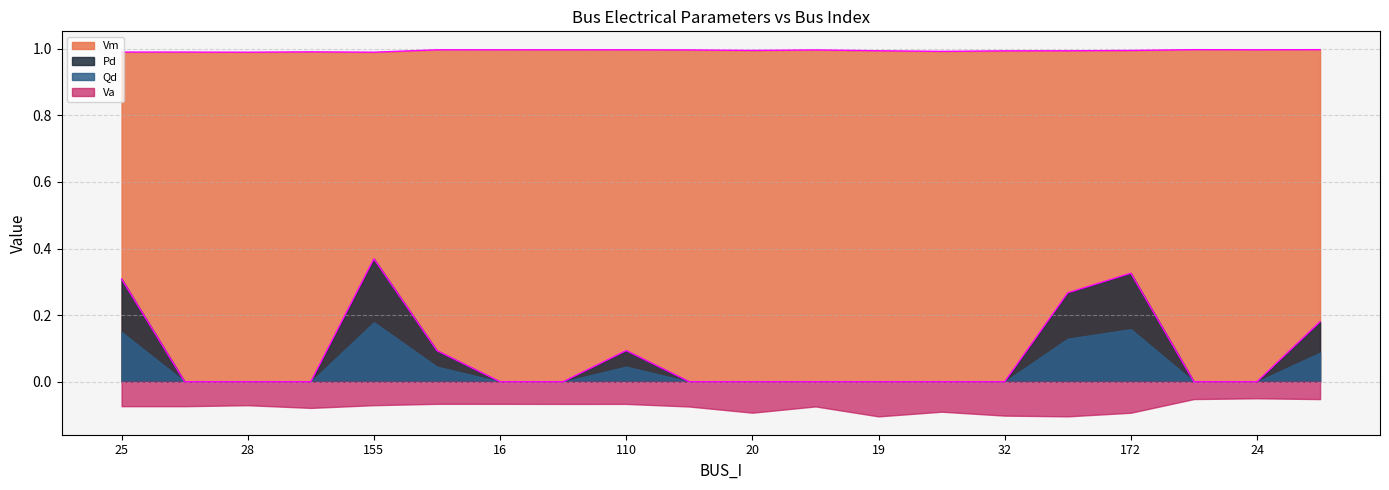

Does the chart have visible grid lines?

Yes